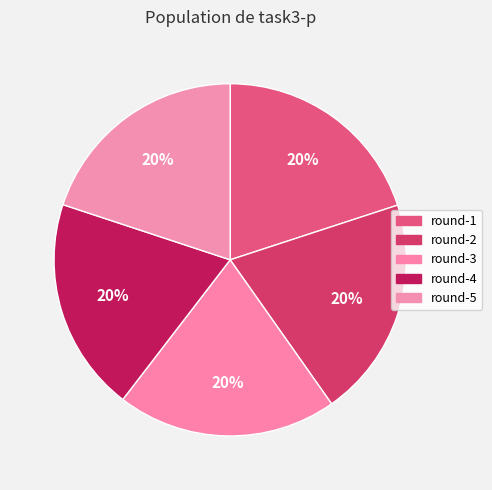

Does round-5 represent more than half of the total?

No